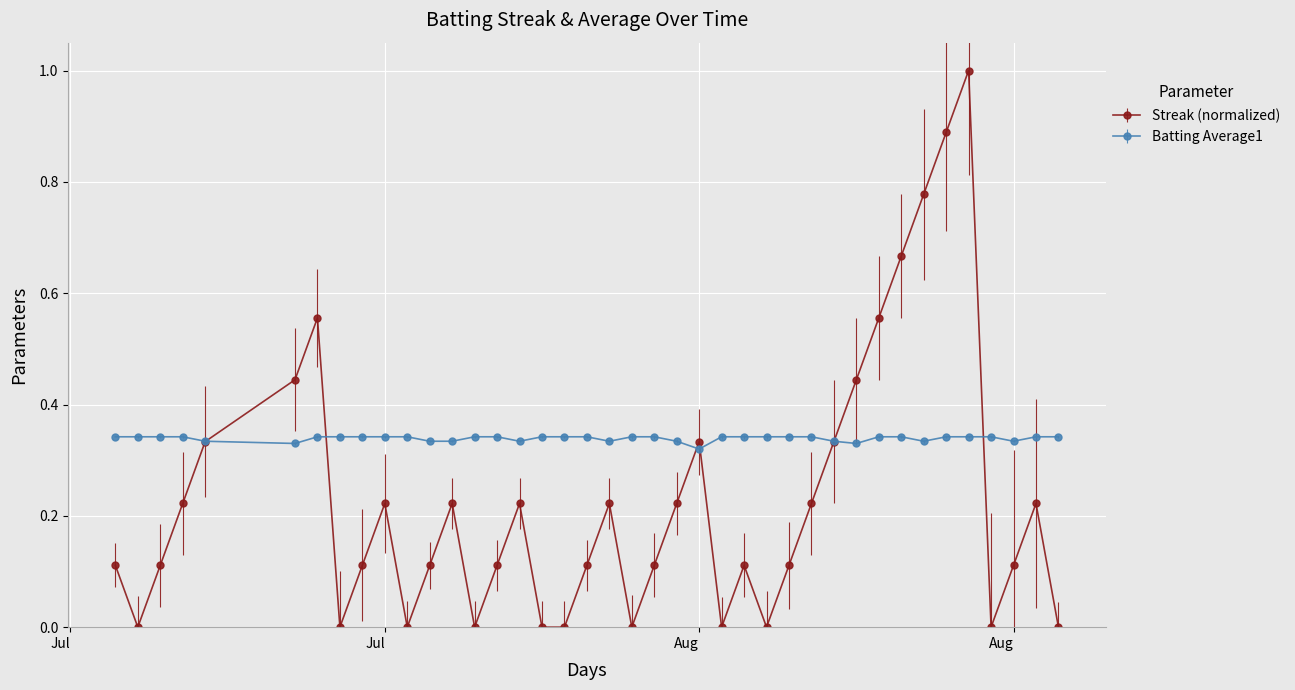

Which series has the widest spread of values?

Streak (normalized)